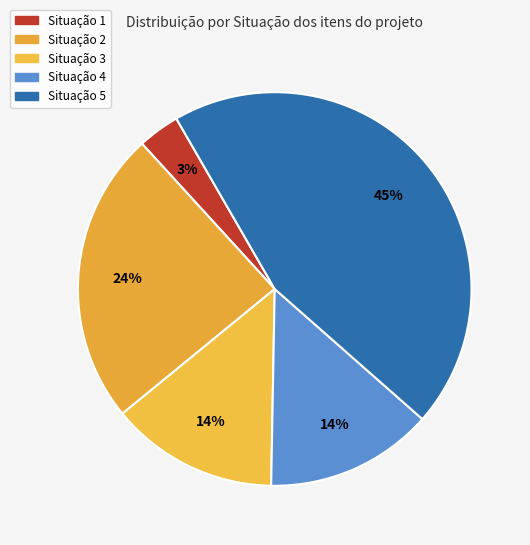

Is there any slice that represents more than half of the pie?

No